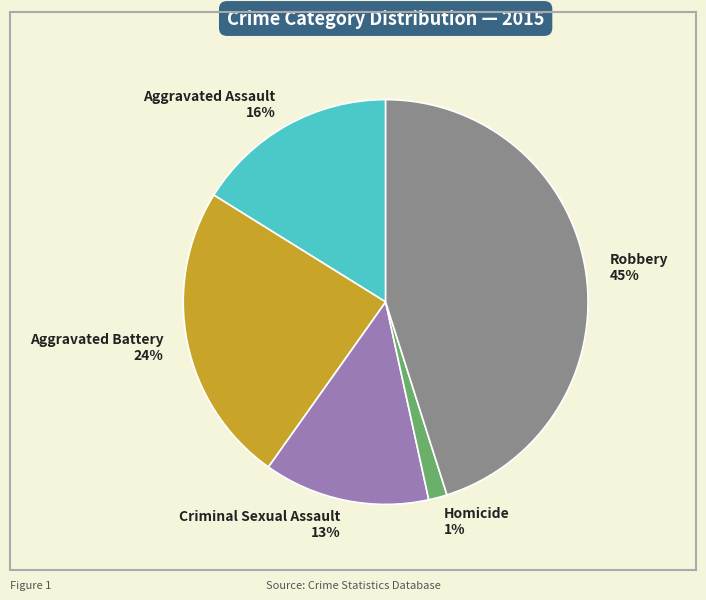

To the nearest percent, what portion does Aggravated Battery represent?

24%